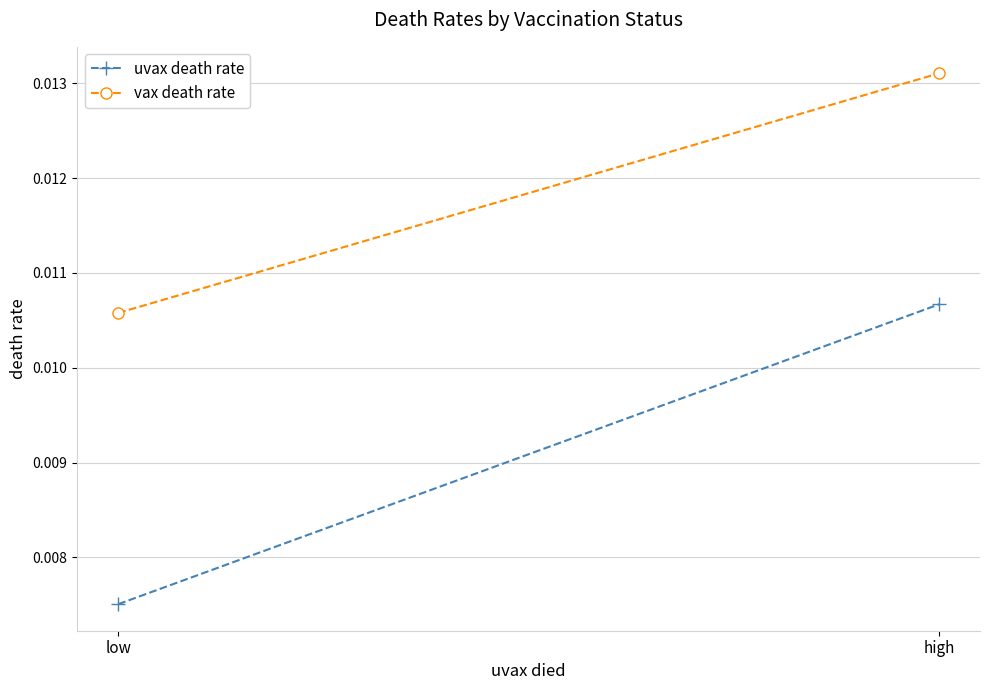

Which series has the largest total across all categories?

vax death rate